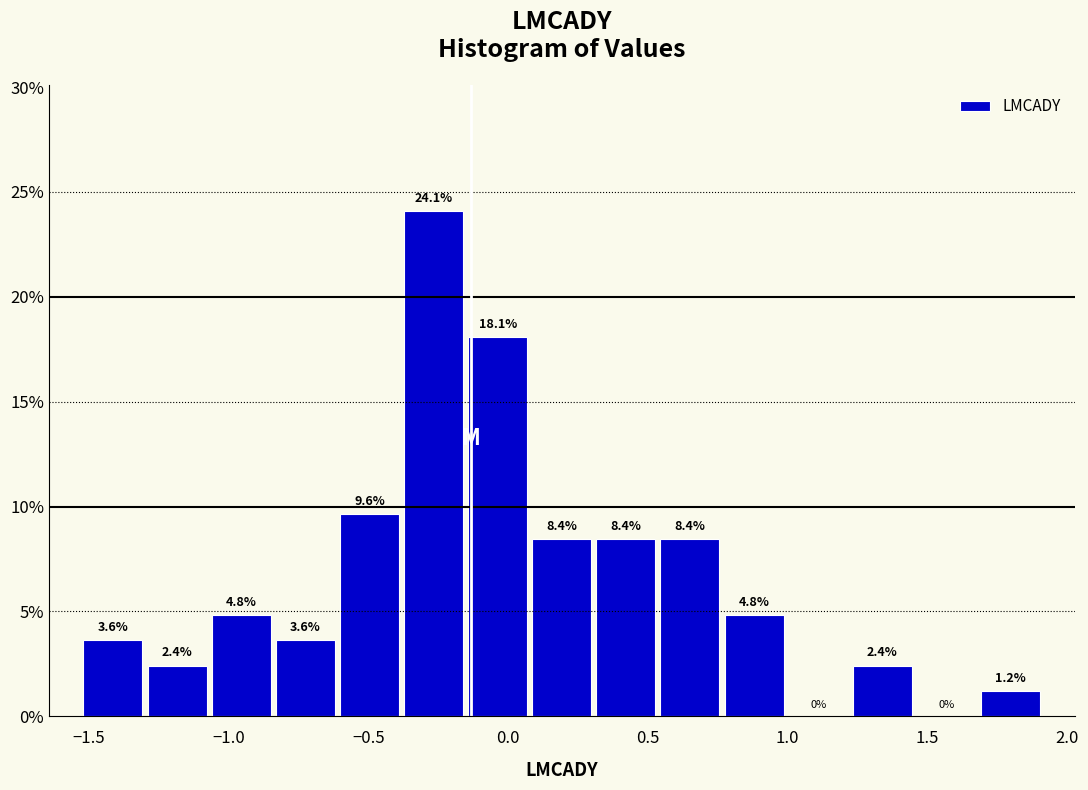

Reading left to right, transcribe this chart: for each bar, give the range it covers on the x-axis and its height. The bar edges are not printed on the chart, so give them approximately, as read against the axis.

-1.55 to -1.30: 3.6
-1.30 to -1.05: 2.4
-1.05 to -0.85: 4.8
-0.85 to -0.60: 3.6
-0.60 to -0.40: 9.6
-0.40 to -0.15: 24.1
-0.15 to 0.10: 18.1
0.10 to 0.30: 8.4
0.30 to 0.55: 8.4
0.55 to 0.75: 8.4
0.75 to 1.00: 4.8
1.00 to 1.20: 0.0
1.20 to 1.45: 2.4
1.45 to 1.70: 0.0
1.70 to 1.90: 1.2